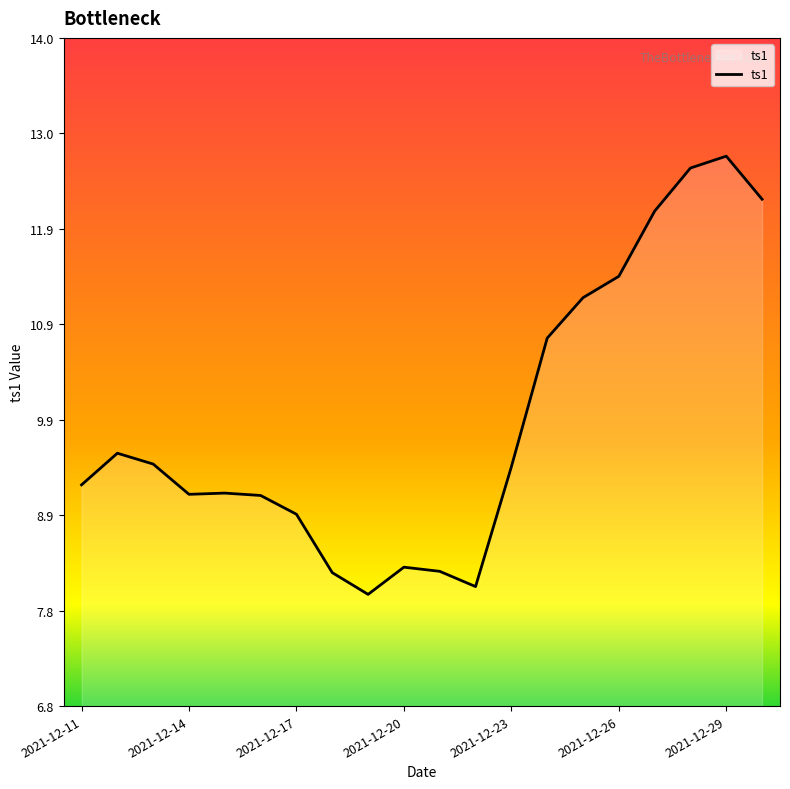

What is the smallest value displayed?

8.0